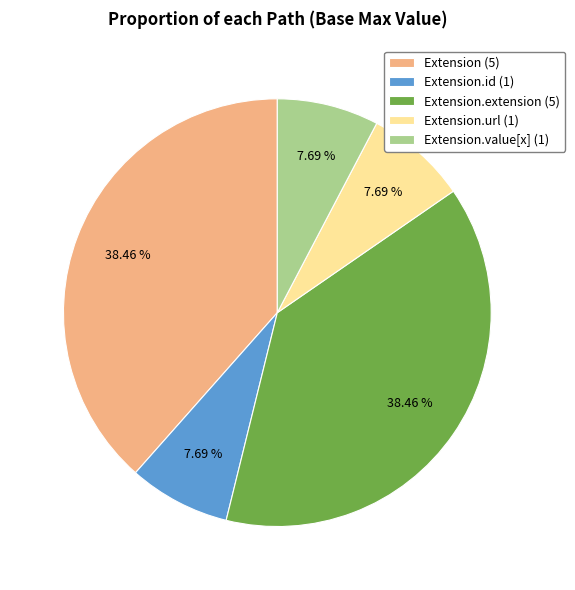

Do Extension.url (1) and Extension.extension (5) together represent more than half of the pie?

No